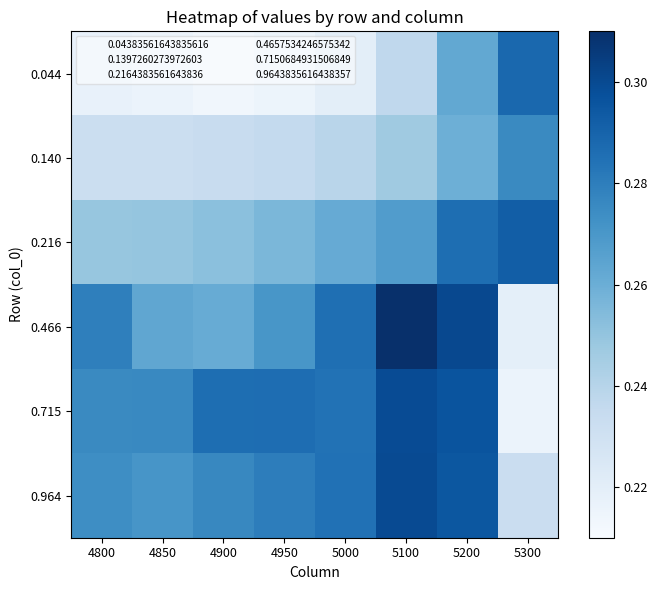

Rank the series by their maximum value, from highest to lowest.

0.466, 0.964, 0.715, 0.216, 0.044, 0.140